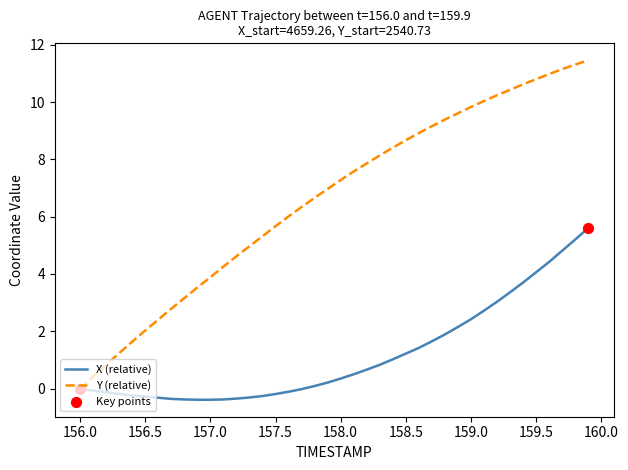

Which series has the largest total across all categories?

Y (relative)